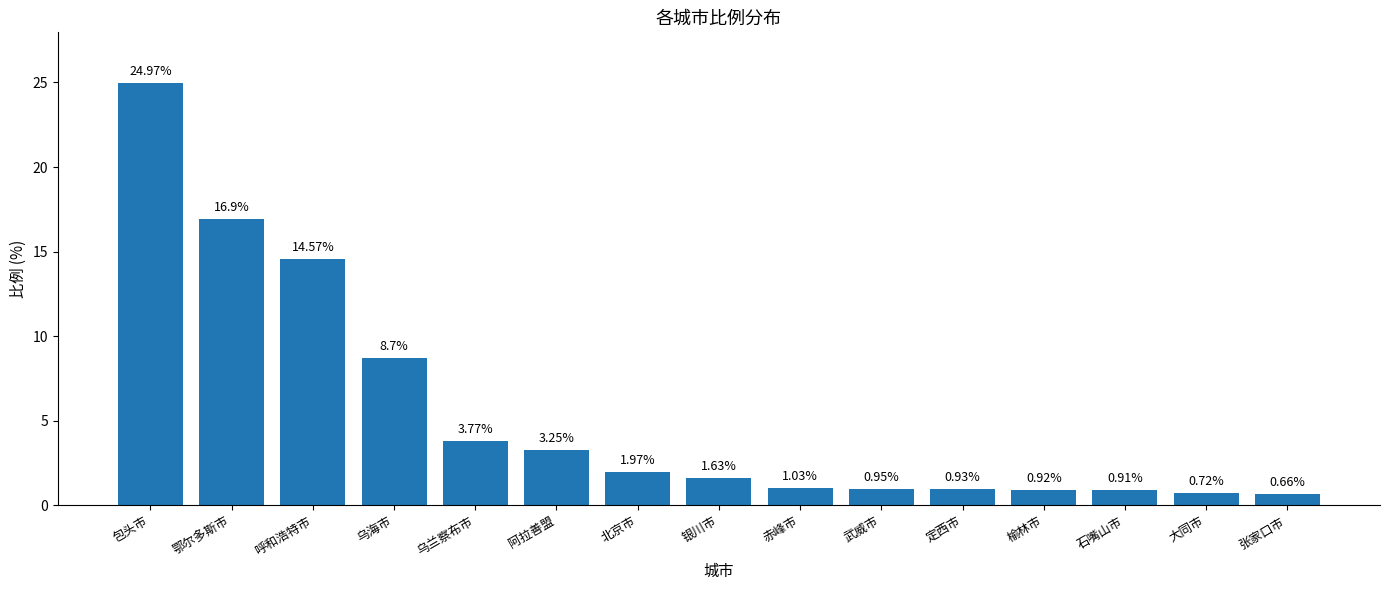

How many data points are less than 1?

6